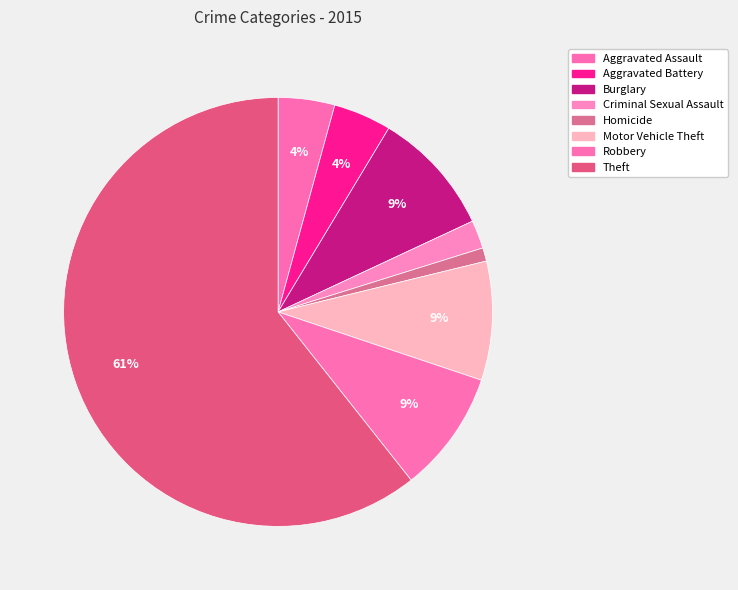

To the nearest percent, what is the average slice percentage?

12%